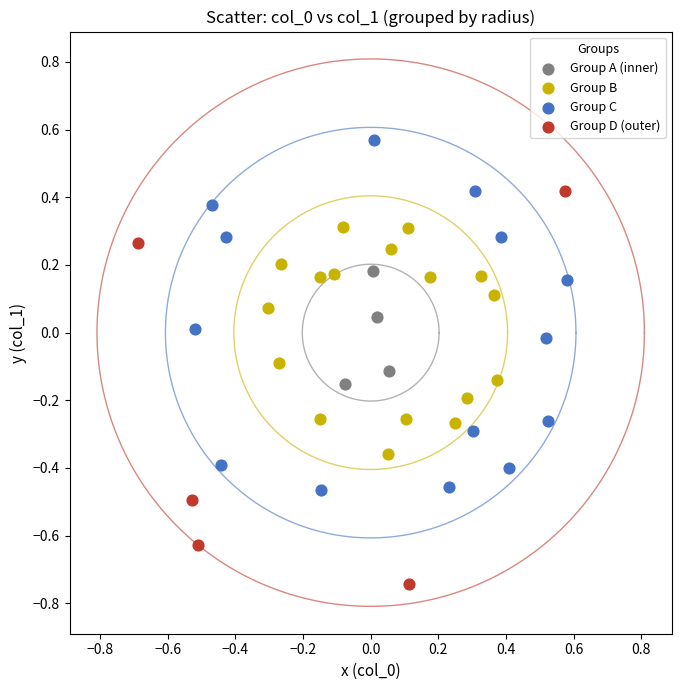

Which series contains the lowest Y value?

Group D (outer)